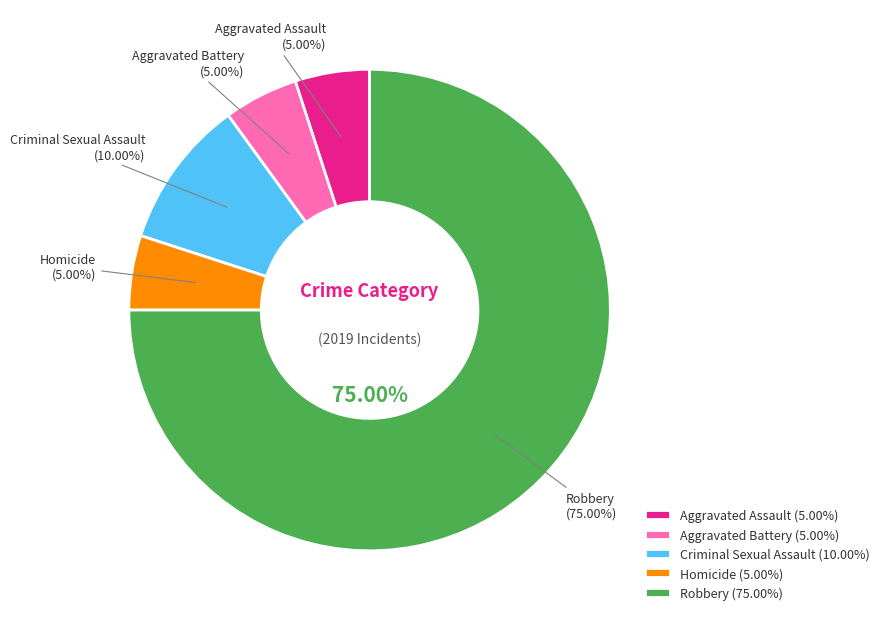

Do Robbery and Homicide together represent more than half of the pie?

Yes